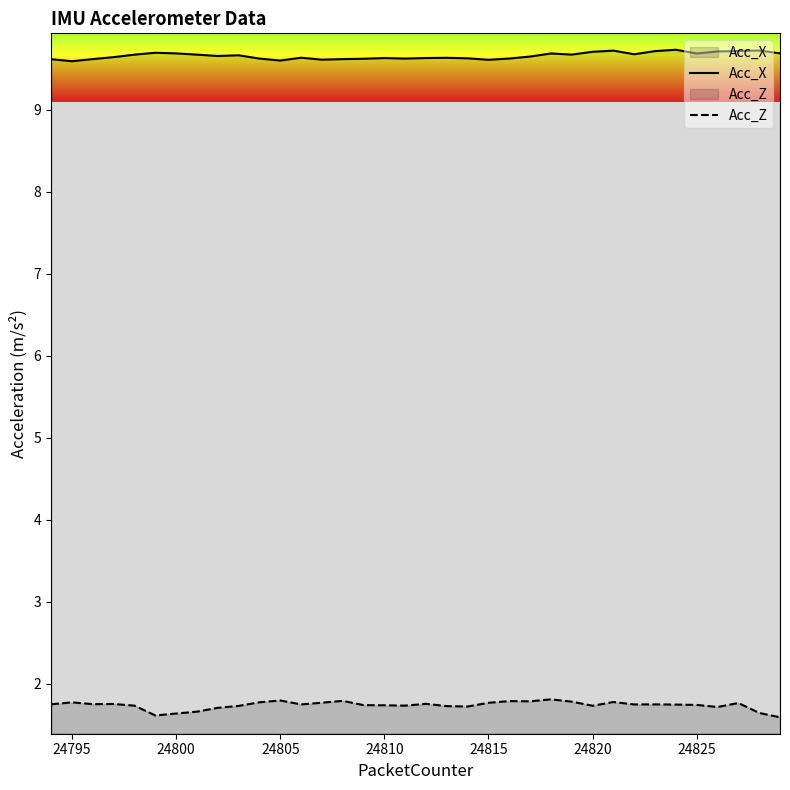

Which series has the largest total across all categories?

Acc_X